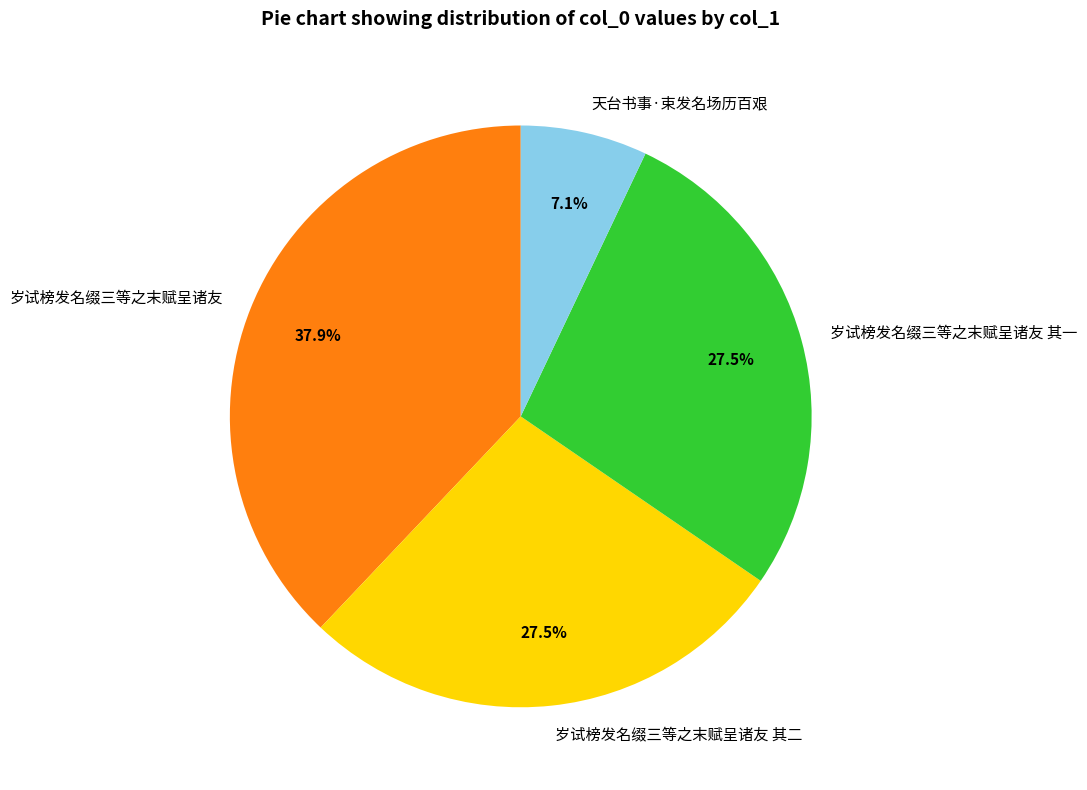

What is the total percentage of 天台书事·束发名场历百艰 and 岁试榜发名缀三等之末赋呈诸友 其一?

34.6%